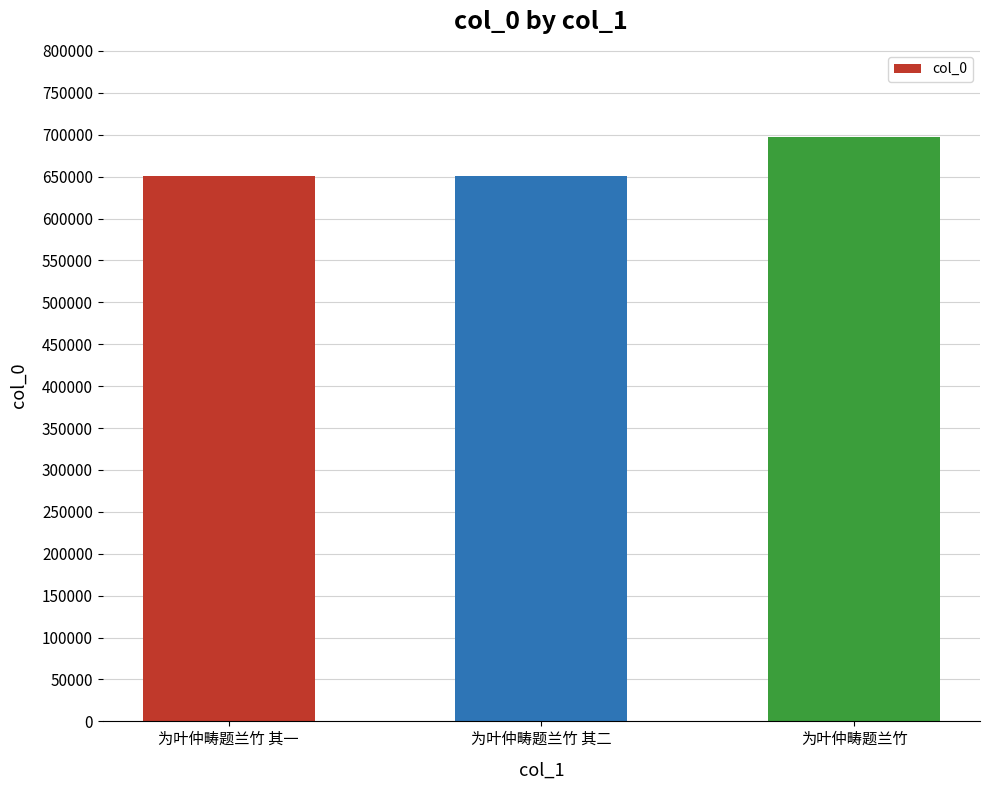

What is the value of the 1st bar from the left?

650867